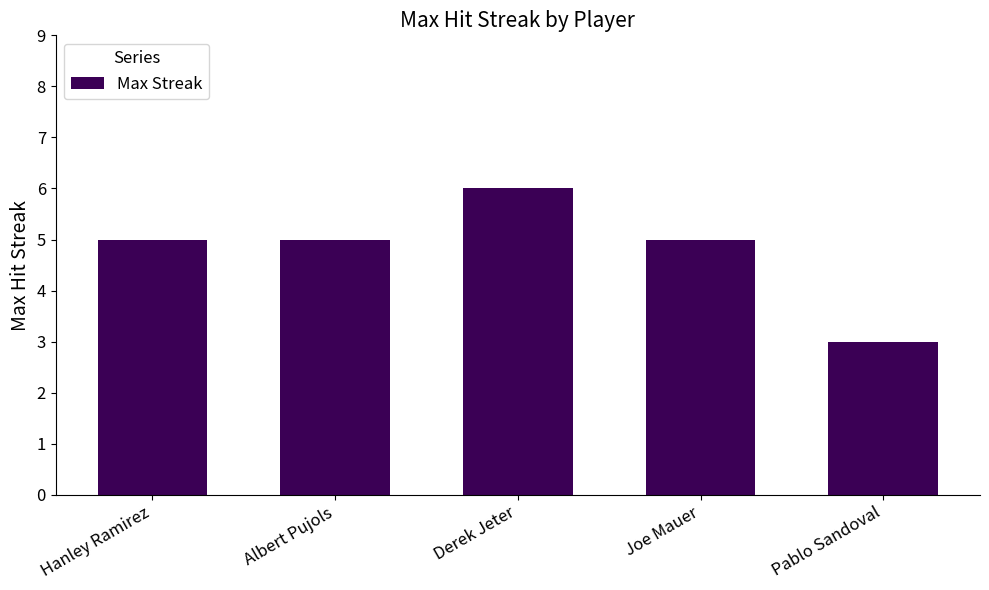

What is the value of the 5th bar from the left?

3